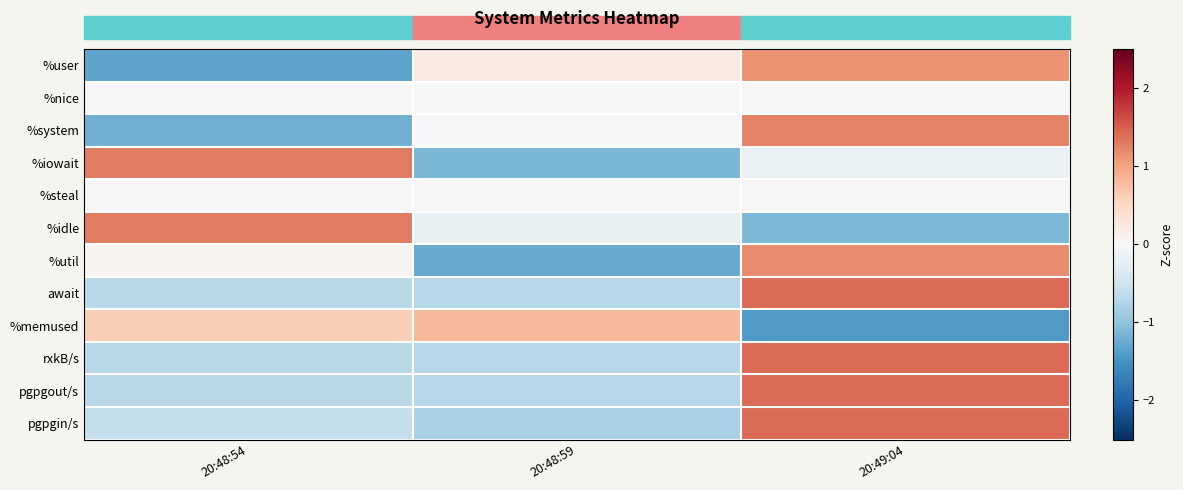

Reading right to left, what are all the values shown in this chart?

%user: 20:49:04=1.1	20:48:59=0.2	20:48:54=-1.3
%nice: 20:49:04=0.0	20:48:59=0.0	20:48:54=0.0
%system: 20:49:04=1.2	20:48:59=-0.0	20:48:54=-1.2
%iowait: 20:49:04=-0.2	20:48:59=-1.1	20:48:54=1.3
%steal: 20:49:04=0.0	20:48:59=0.0	20:48:54=0.0
%idle: 20:49:04=-1.1	20:48:59=-0.2	20:48:54=1.3
%util: 20:49:04=1.2	20:48:59=-1.3	20:48:54=0.1
await: 20:49:04=1.4	20:48:59=-0.7	20:48:54=-0.7
%memused: 20:49:04=-1.4	20:48:59=0.8	20:48:54=0.6
rxkB/s: 20:49:04=1.4	20:48:59=-0.7	20:48:54=-0.7
pgpgout/s: 20:49:04=1.4	20:48:59=-0.7	20:48:54=-0.7
pgpgin/s: 20:49:04=1.4	20:48:59=-0.8	20:48:54=-0.6